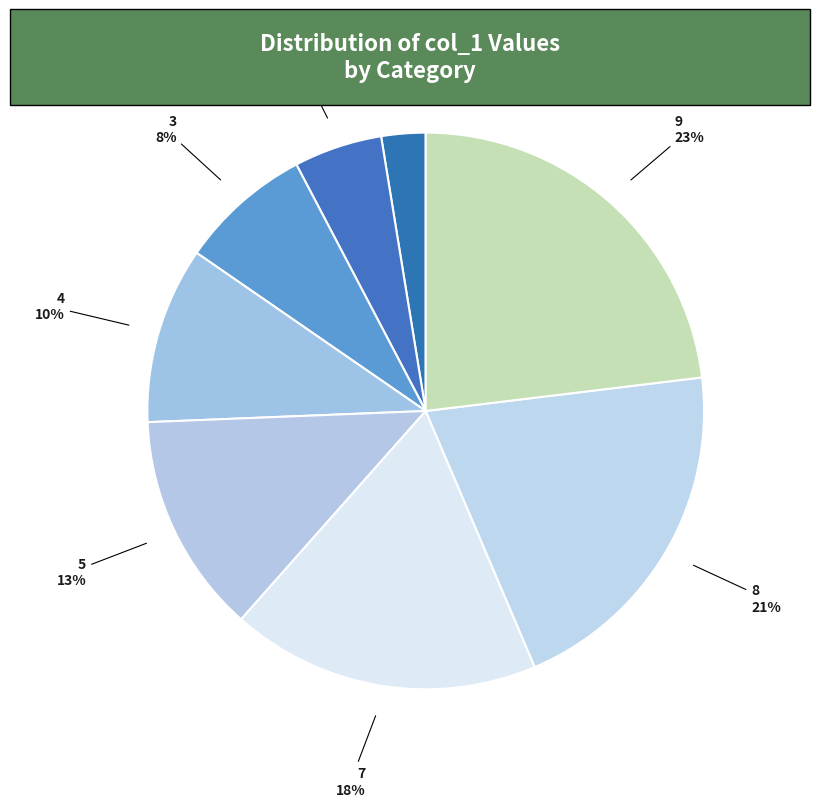

Count the number of slices in the pie.

8